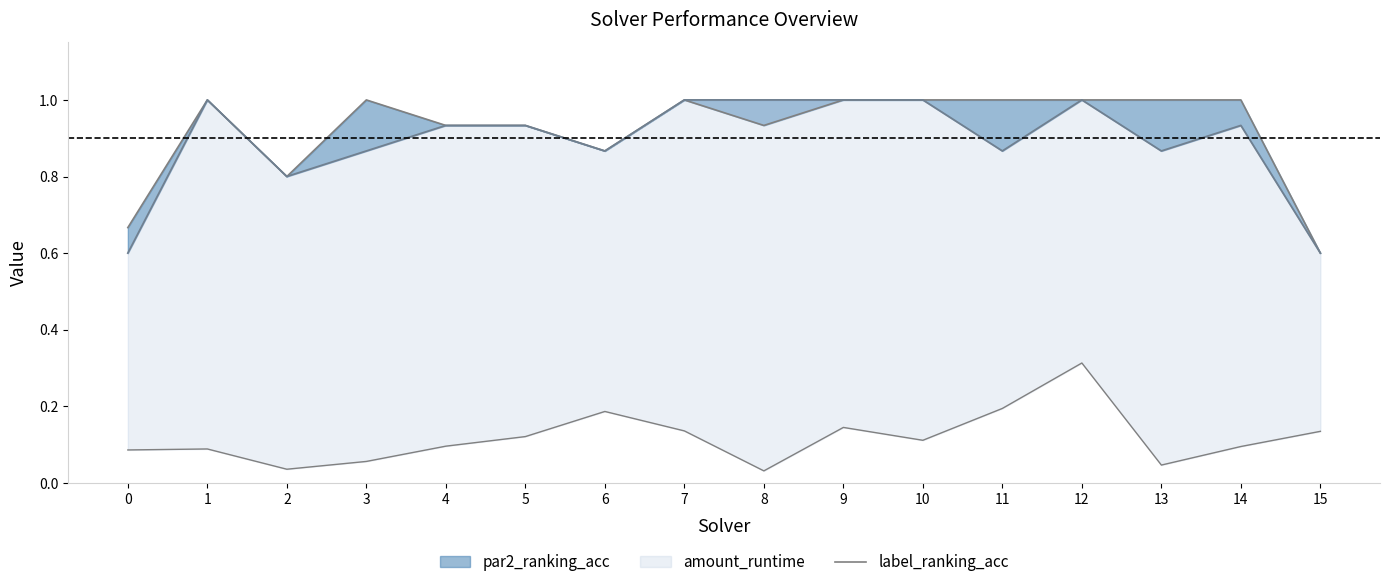

What is the difference between the maximum and minimum values?

0.4